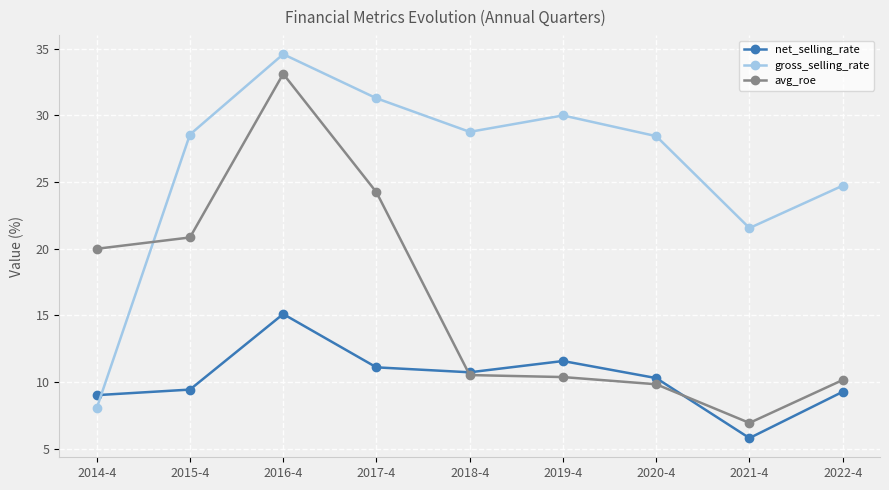

Is the value of net_selling_rate at 2016-4 greater than the value of avg_roe at 2018-4?

Yes